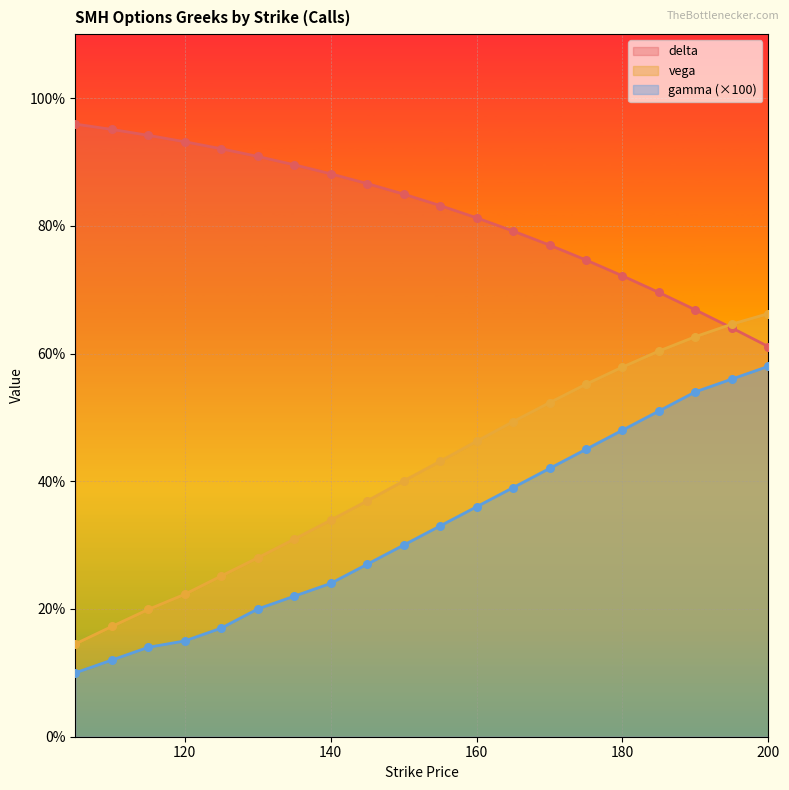

Is the value of vega at 185 greater than the value of gamma at 145?

Yes